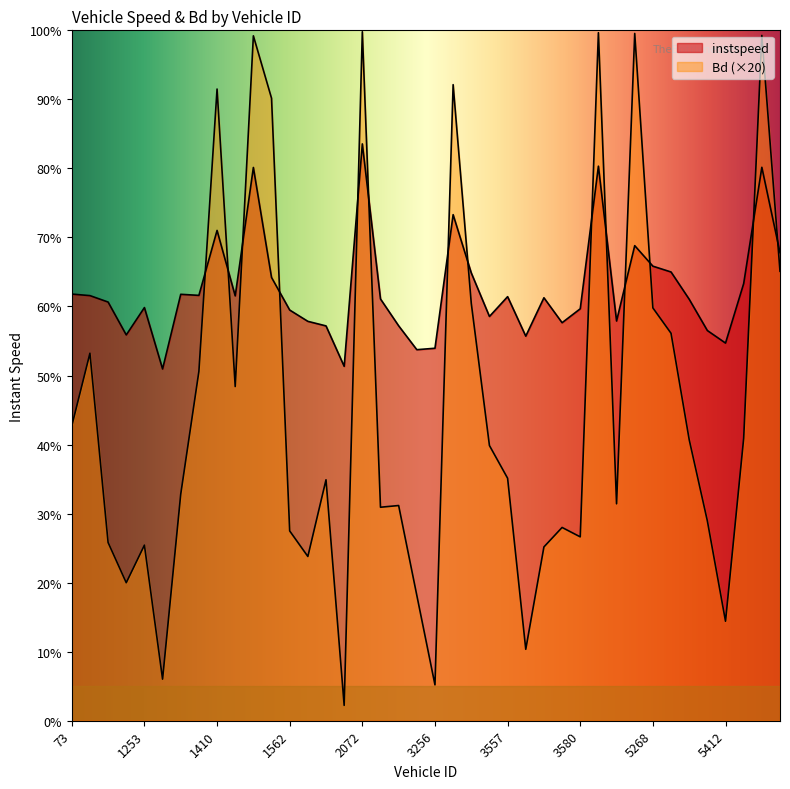

True or false: Bd has more than 2 points higher than both neighbors.

True